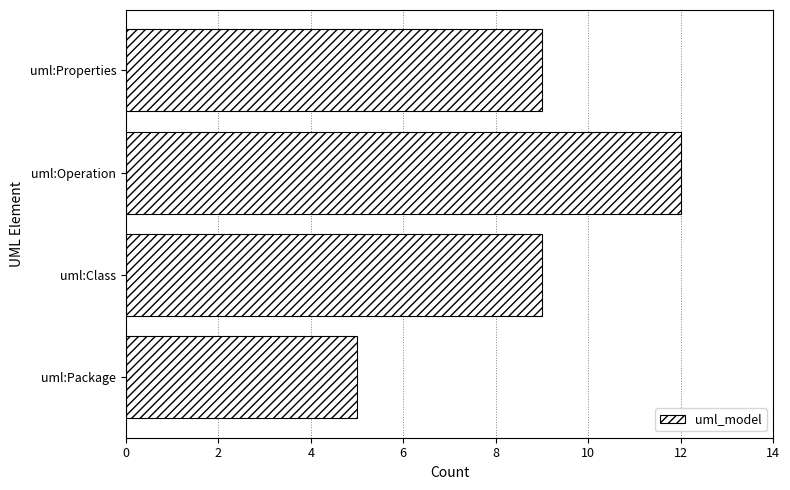

The chart shows a value of 9 at uml:Class. True or false?

True